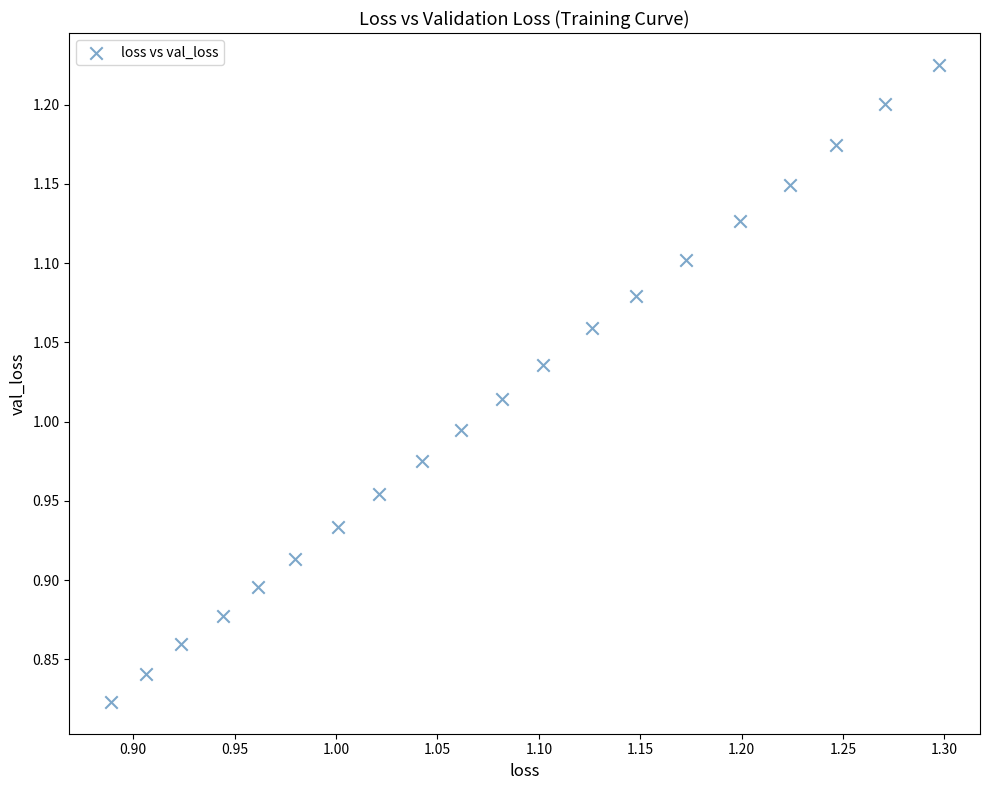

What is the range of Y values (max minus min)?

0.4